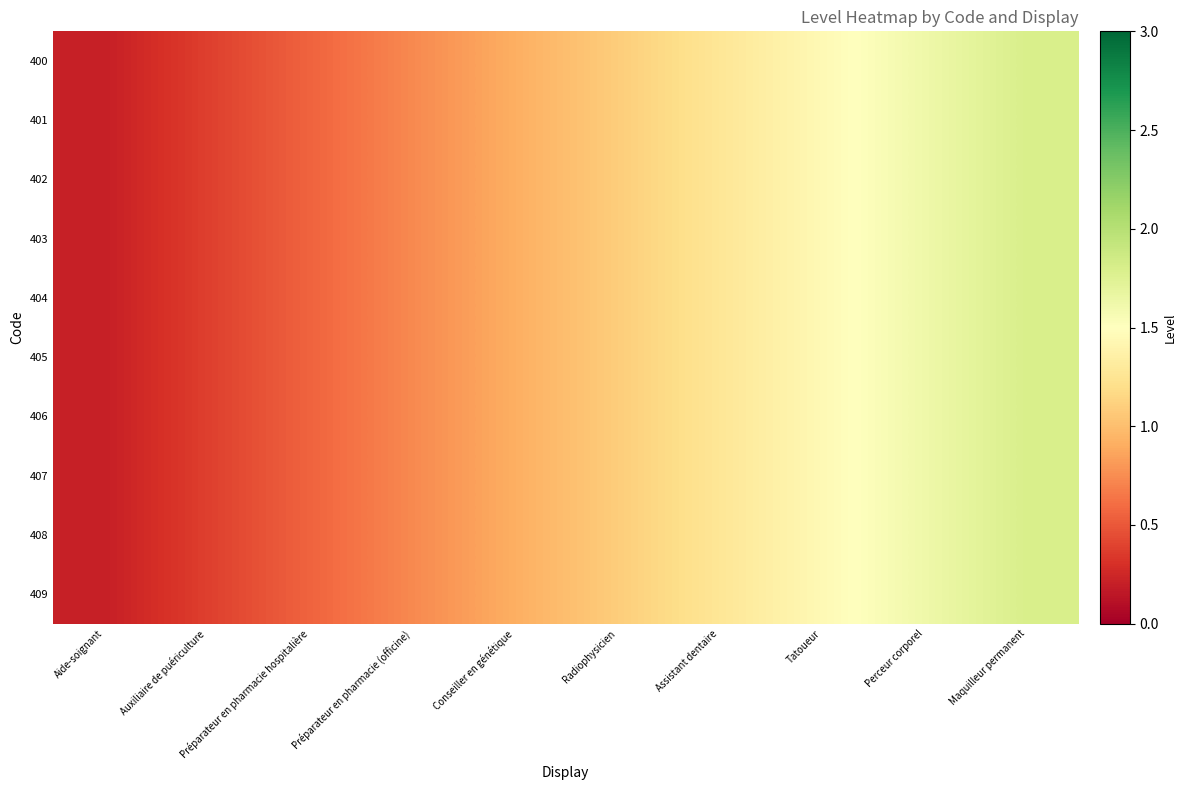

Which series has the widest spread of values?

400